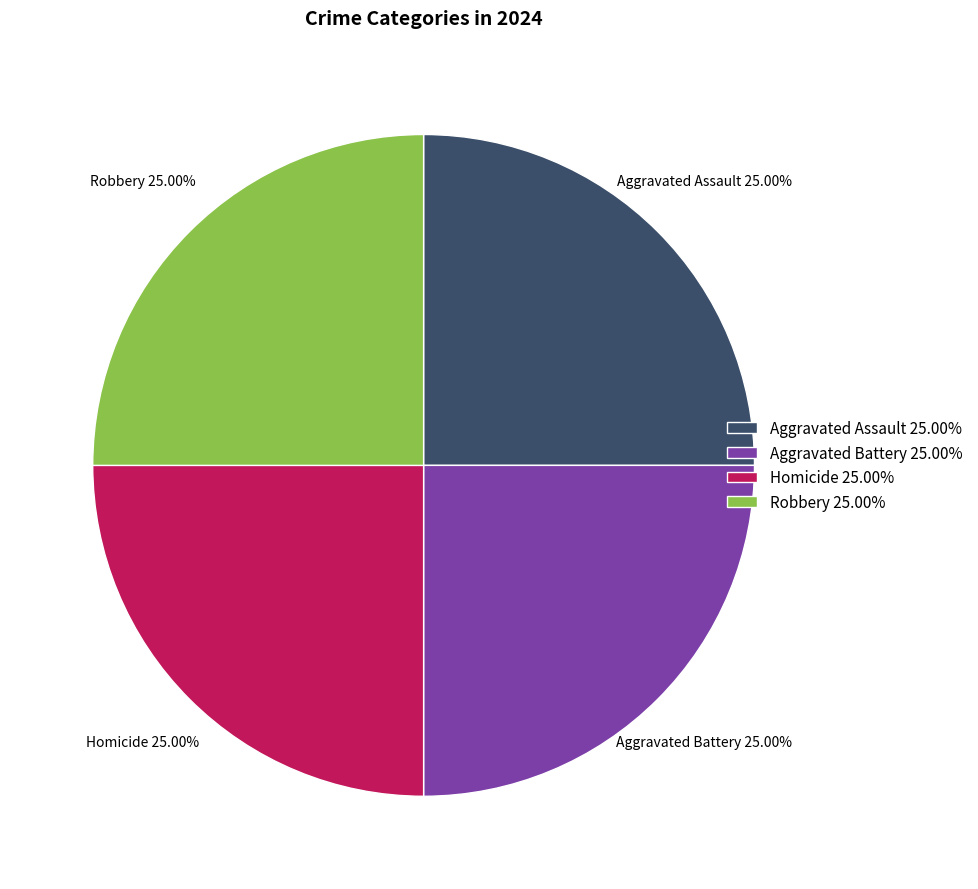

To the nearest percent, what is the difference between the largest and smallest slice percentages?

0%